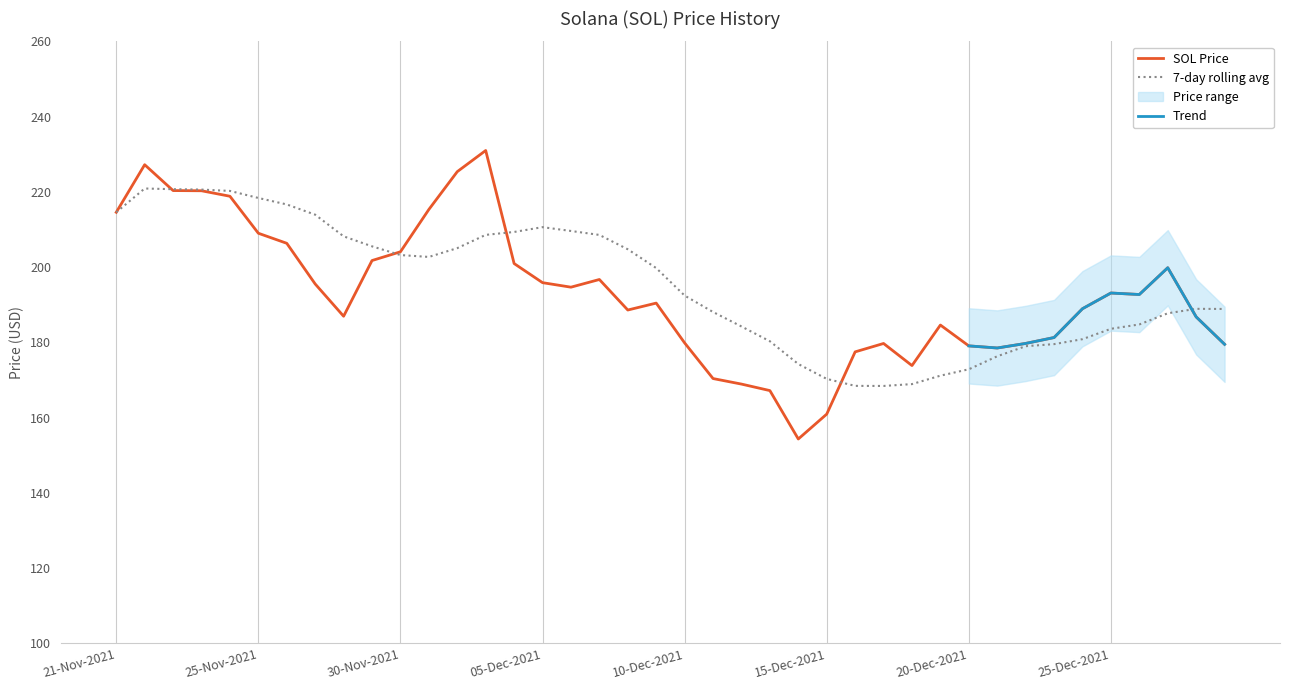

True or false: SOL Price has a value of 327.0 at 30-Nov-2021.

False